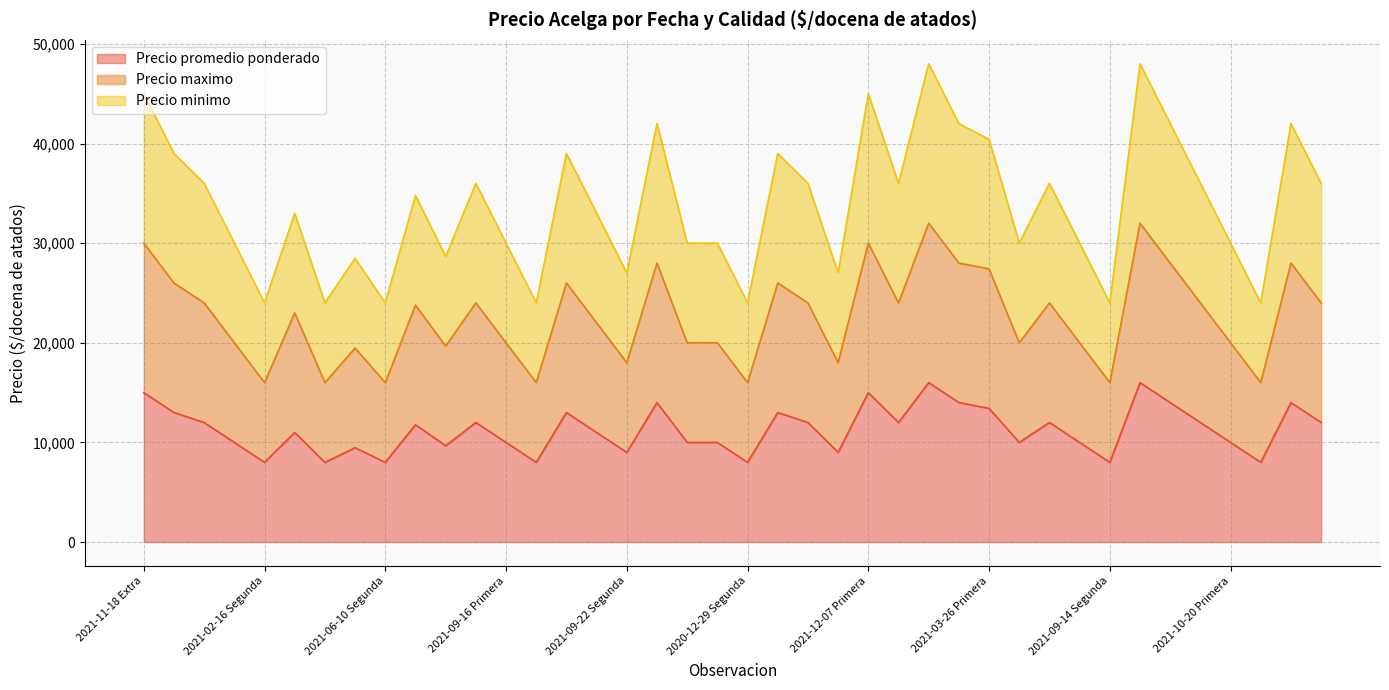

Rank the series by their maximum value, from lowest to highest.

Precio promedio ponderado, Precio maximo, Precio minimo